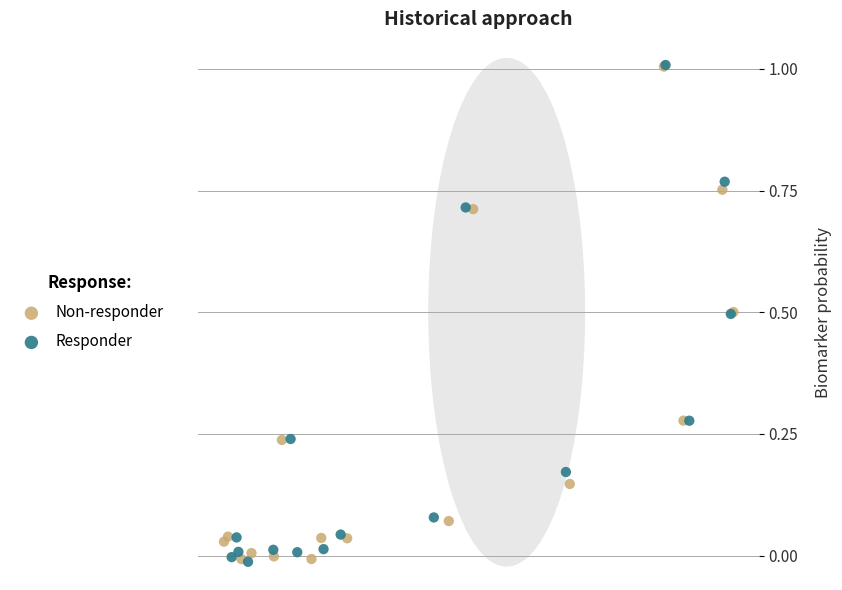

What are all the series names shown in the legend?

Non-responder, Responder